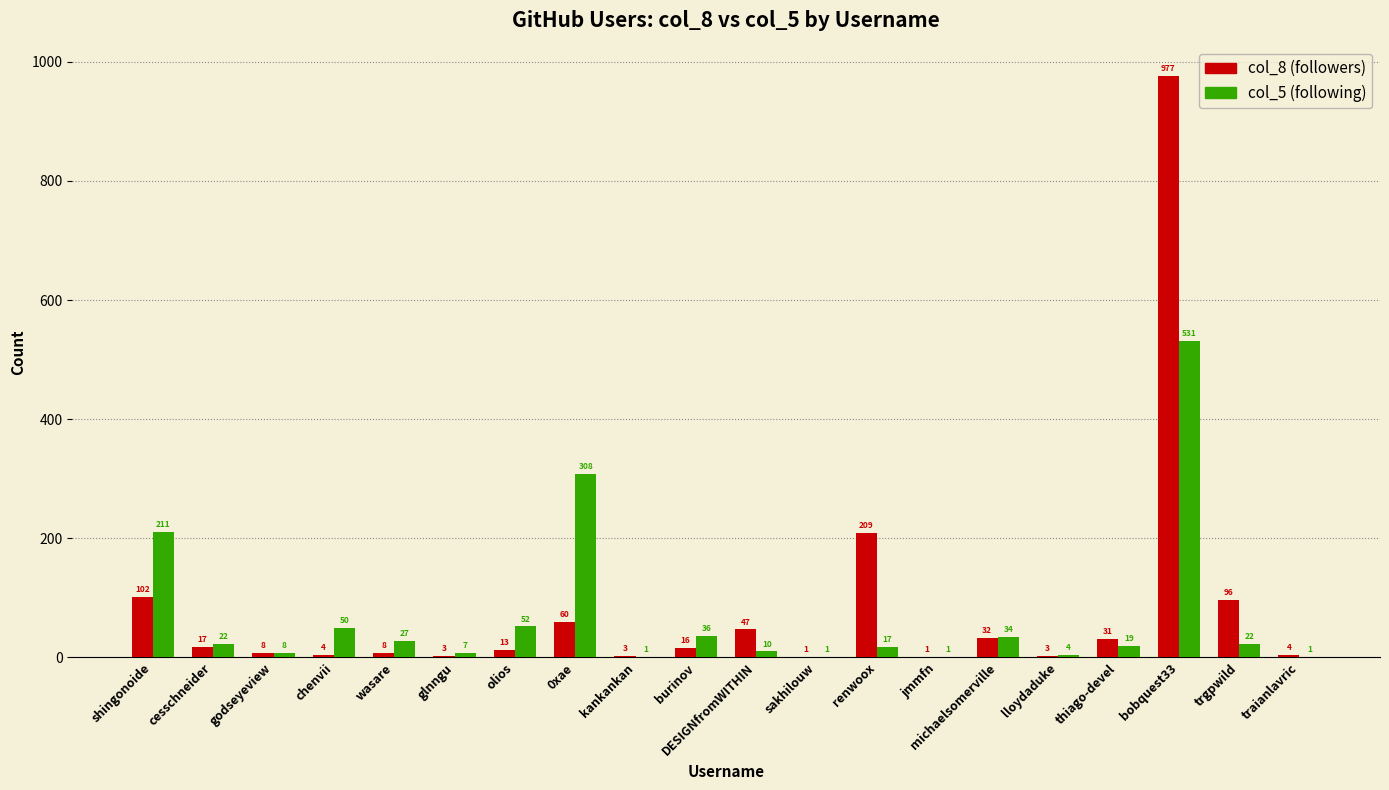

Count the number of data series in this chart.

2